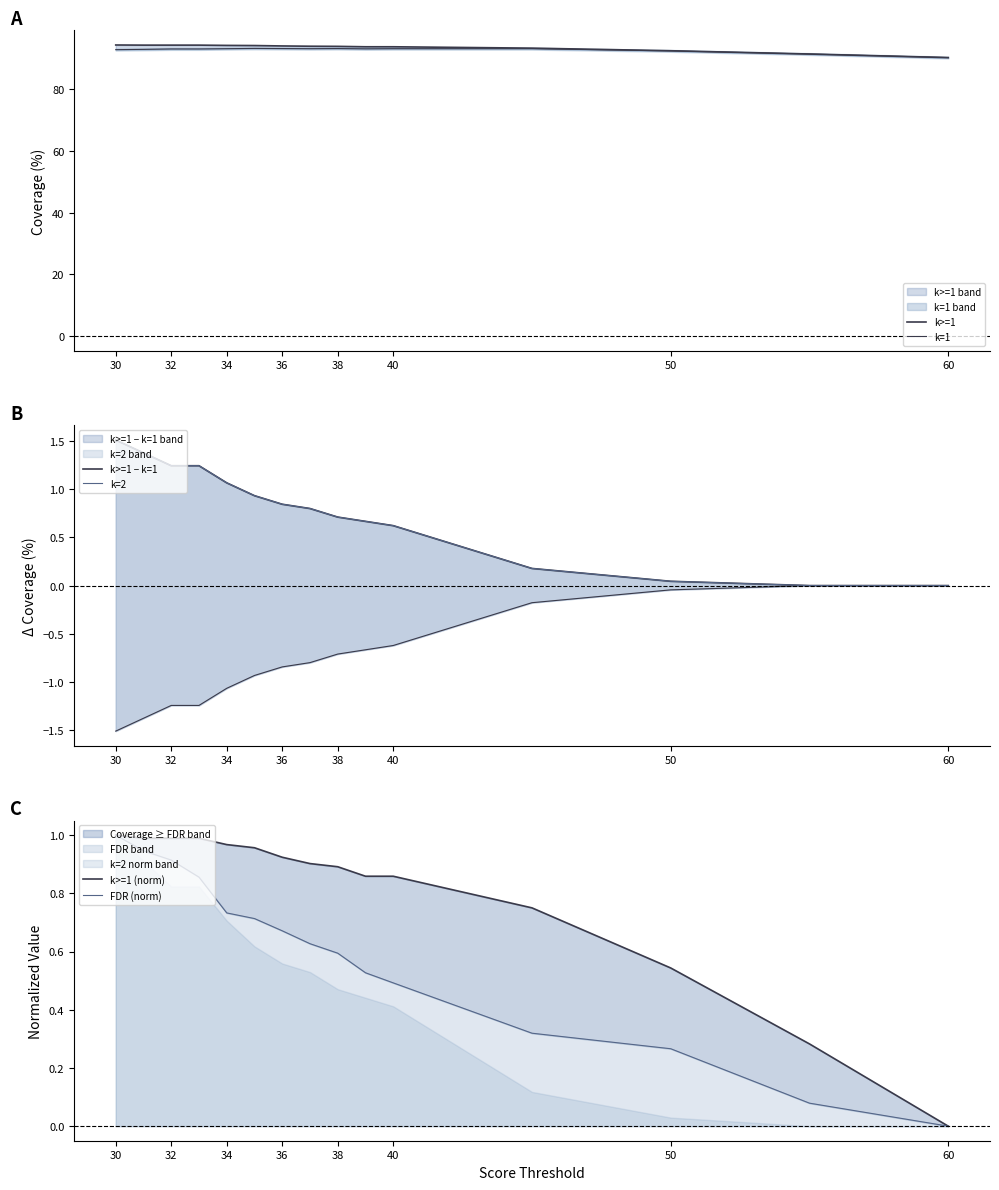

How many lines are shown in the chart?

6